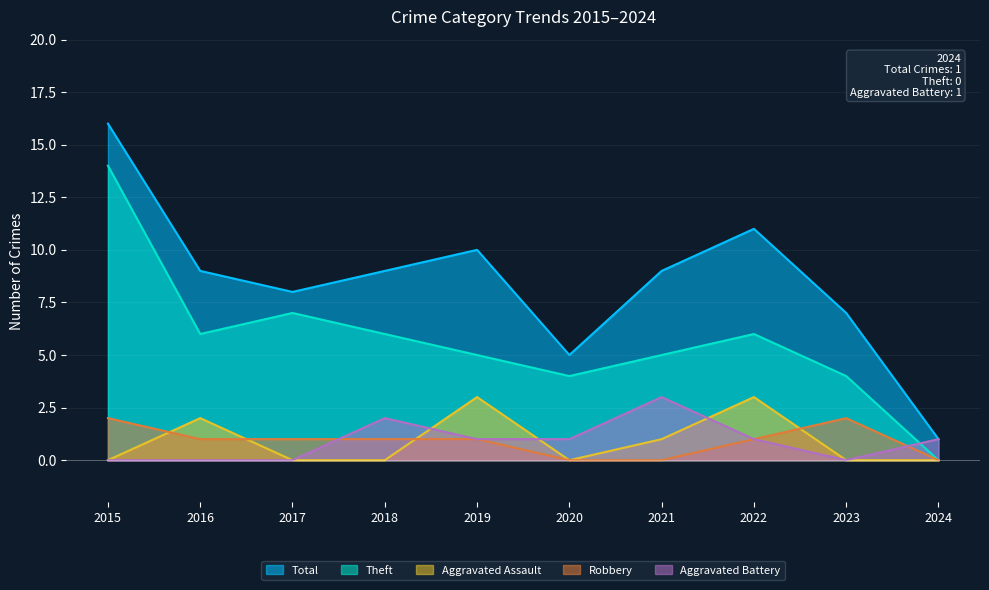

The value of Aggravated Assault at 2018 is 1. True or false?

False